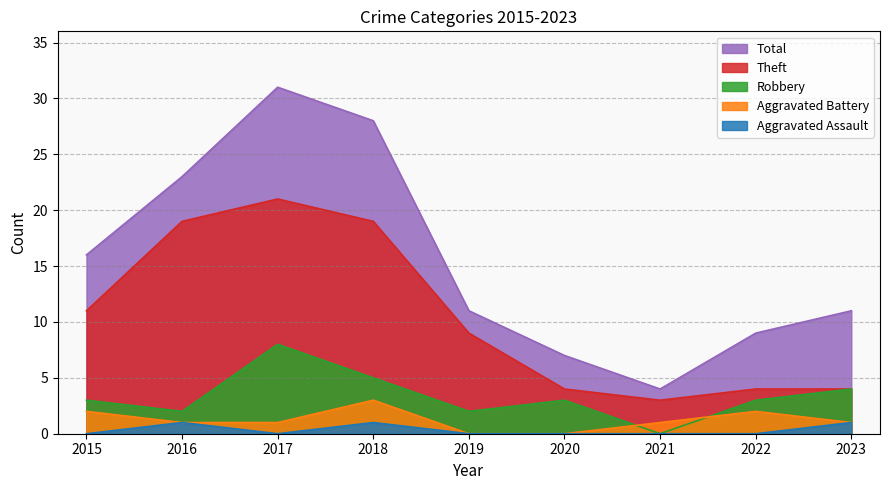

What is the sum of the Theft values at 2016 and 2022?

23